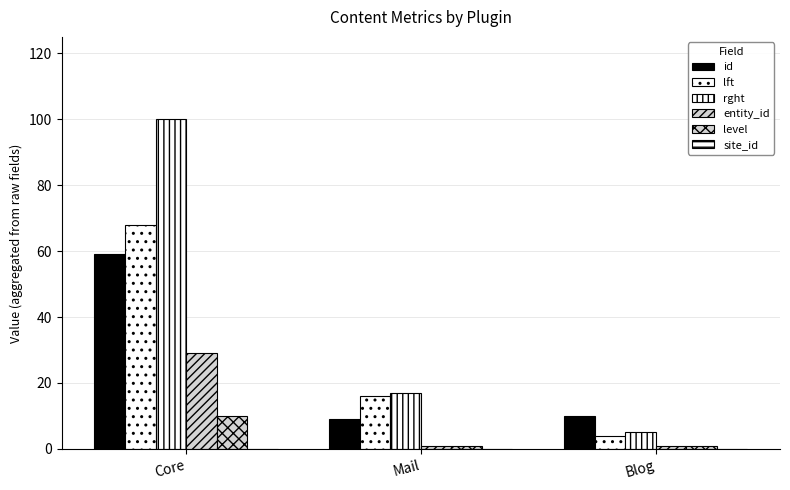

What is the label of the 2nd bar from the left?

Mail